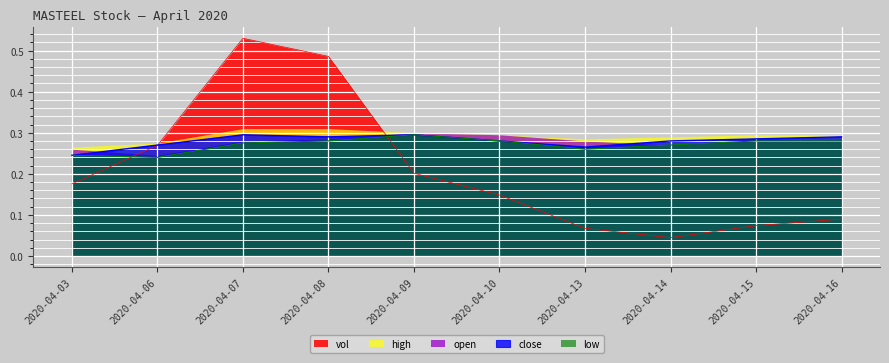

True or false: close and vol cross at least once.

True